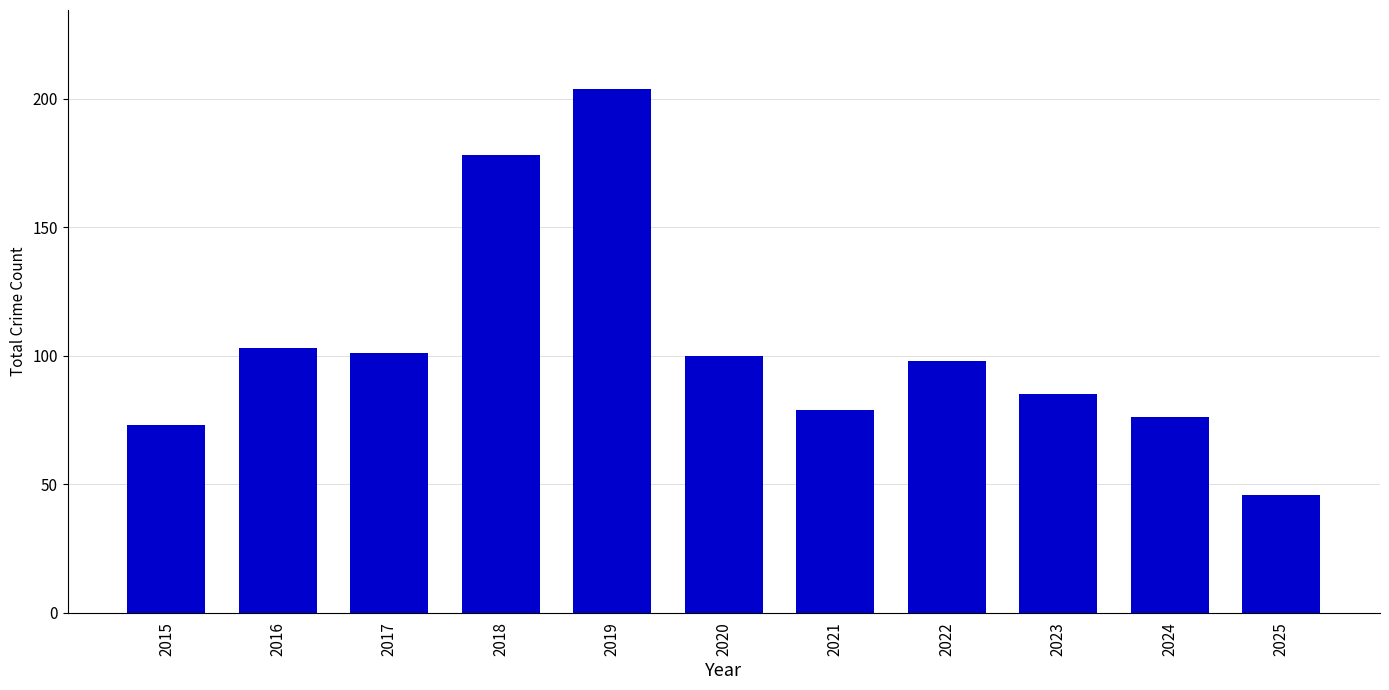

Approximately how many times larger is the value at 2025 compared to 2016?

0.4